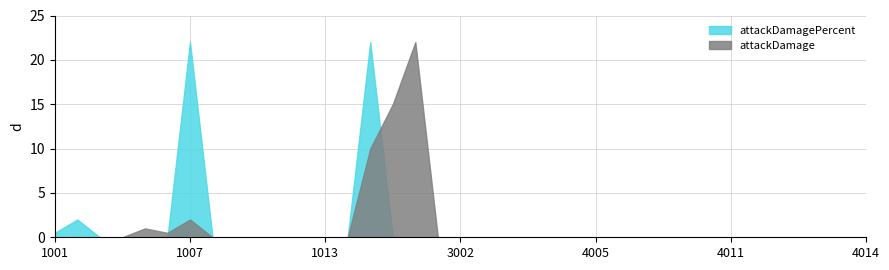

Which label corresponds to the largest value in the chart?

2001